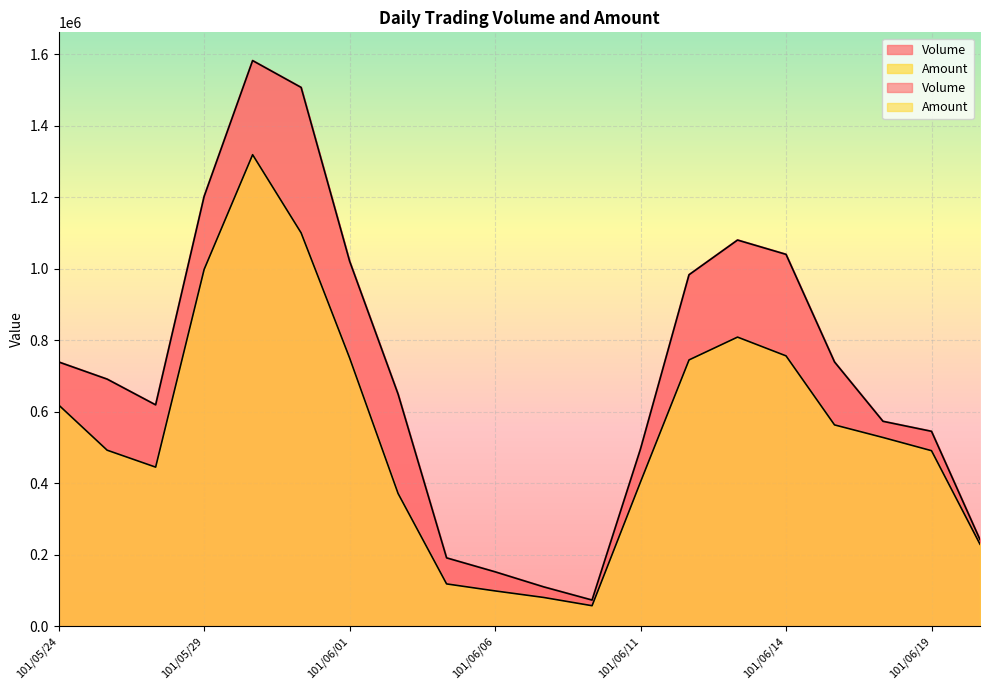

What is the maximum value shown in the chart?

1582000